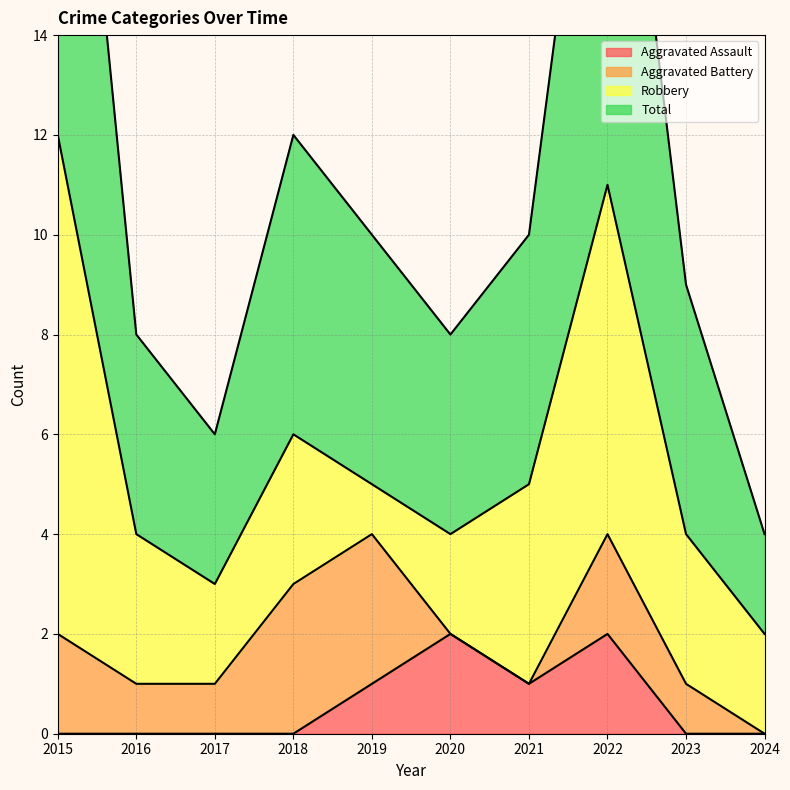

How many data points does each series have?

10